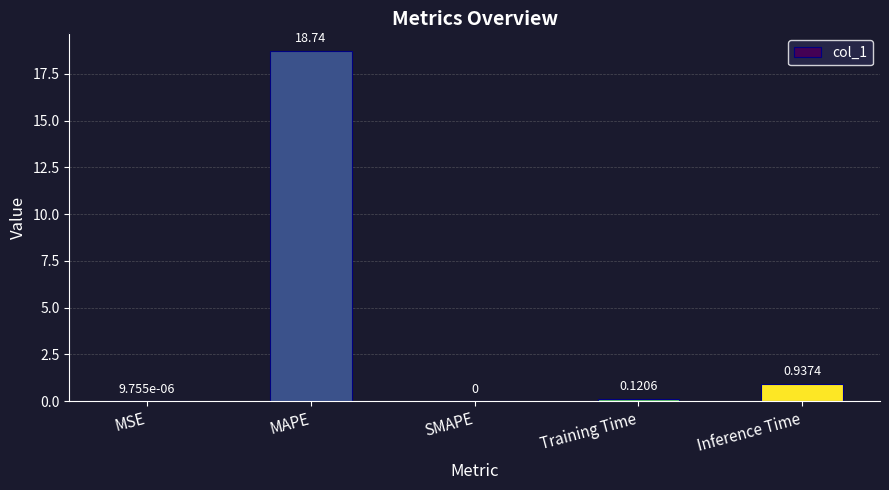

What is the average value?

4.0